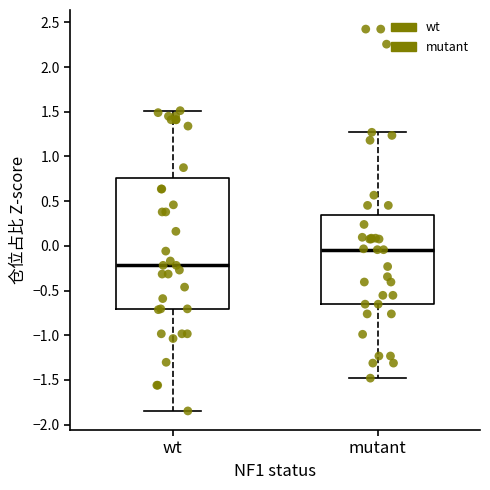

Where is the lower edge of the box for mutant on the y-axis? The values are not printed on the chart, so give them approximately, as read against the axis.

-0.65